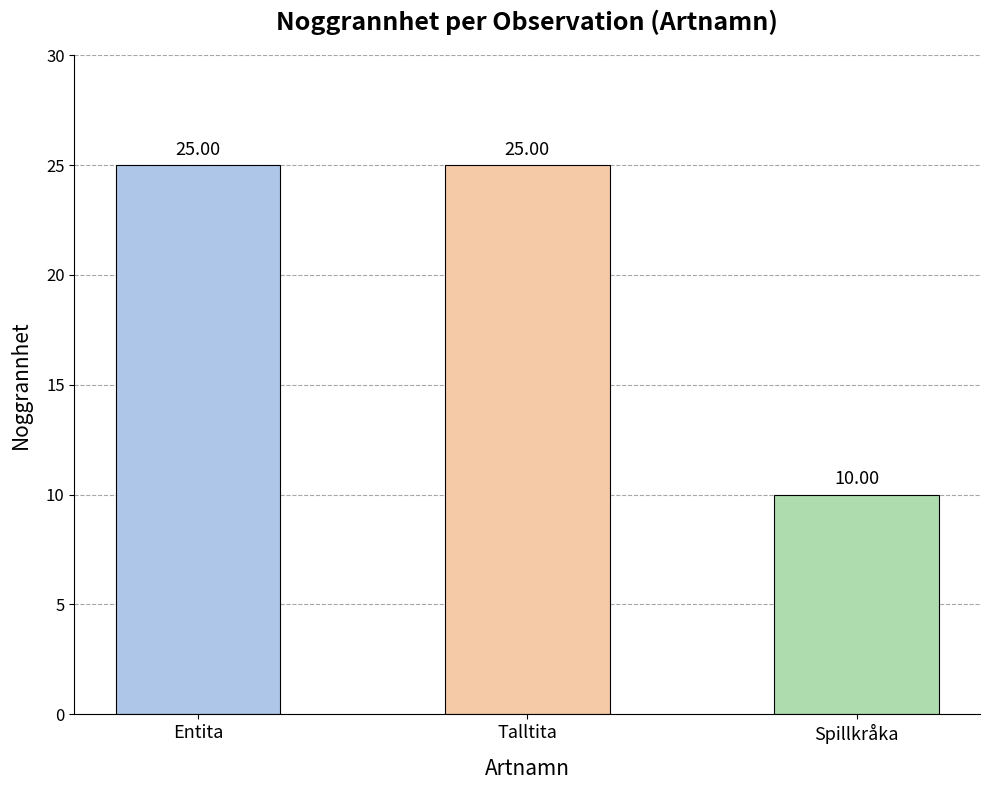

What is the sum of all values?

60